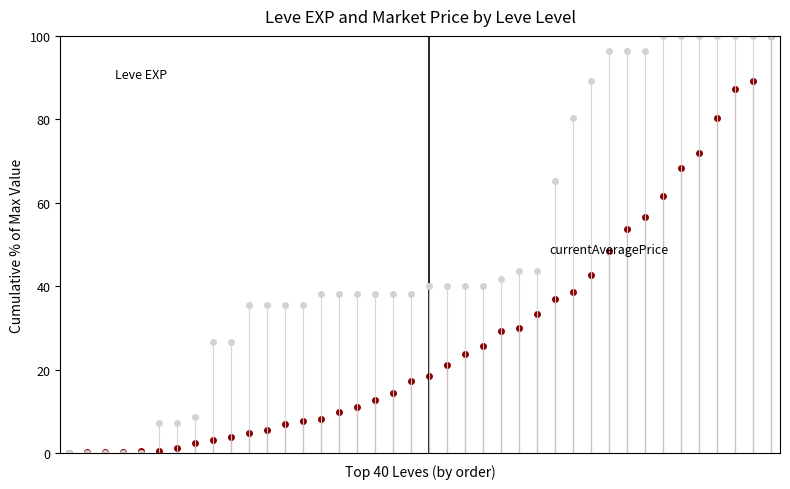

Count the number of categories in the chart.

40